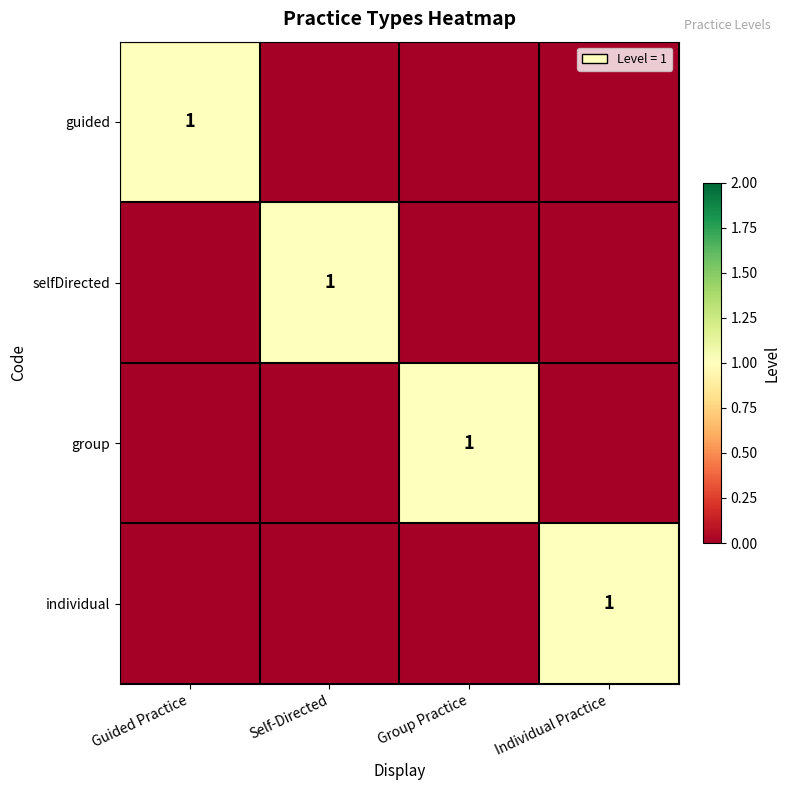

List the series in order of their peak value, lowest first.

guided, selfDirected, group, individual